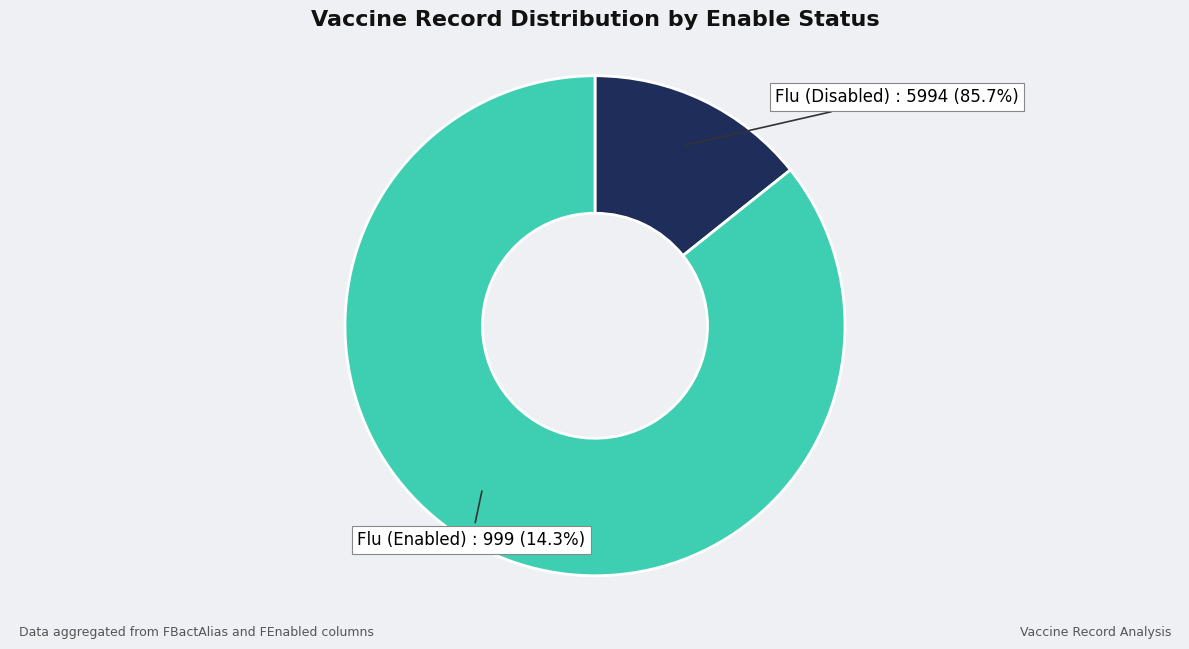

True or false: Flu_1 accounts for 11% of the total.

False